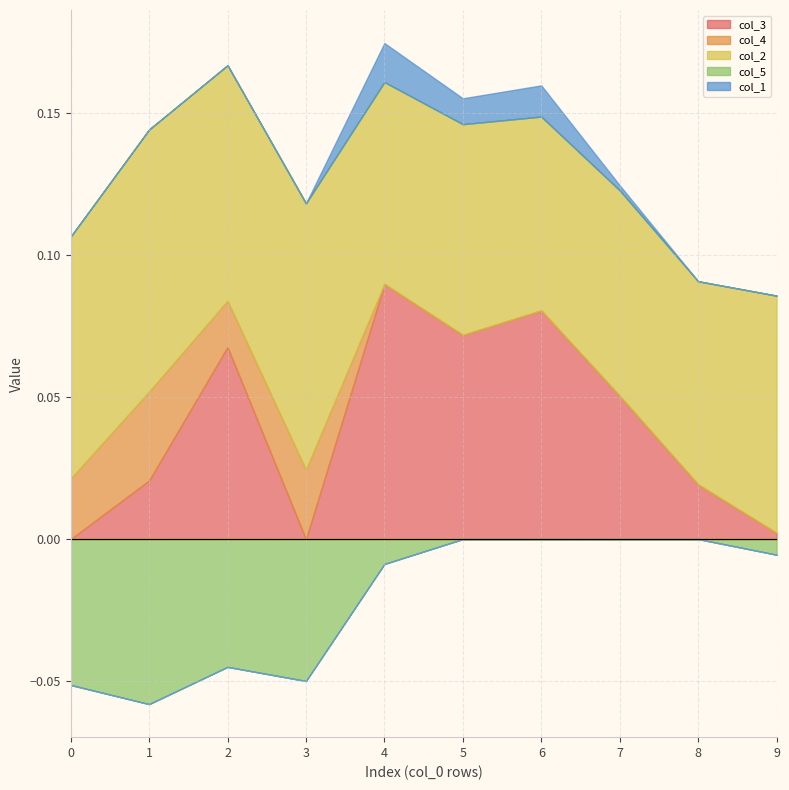

At which category does col_2 reach its first local valley?

2